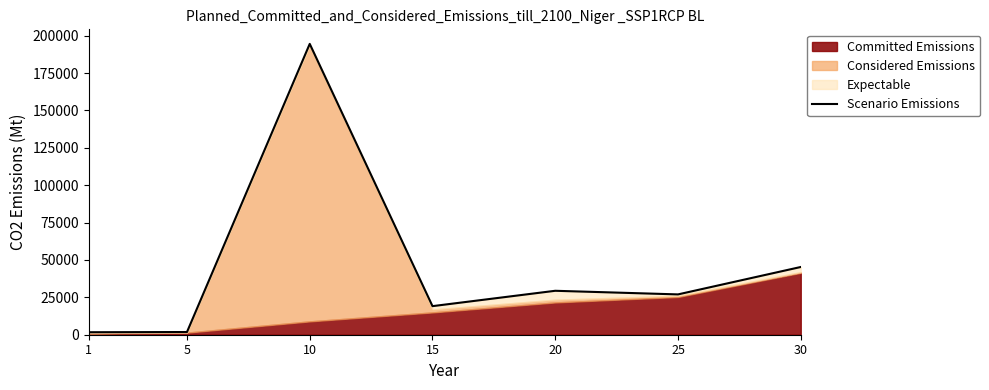

Is it true that the value at 25 is 26963.7?

True